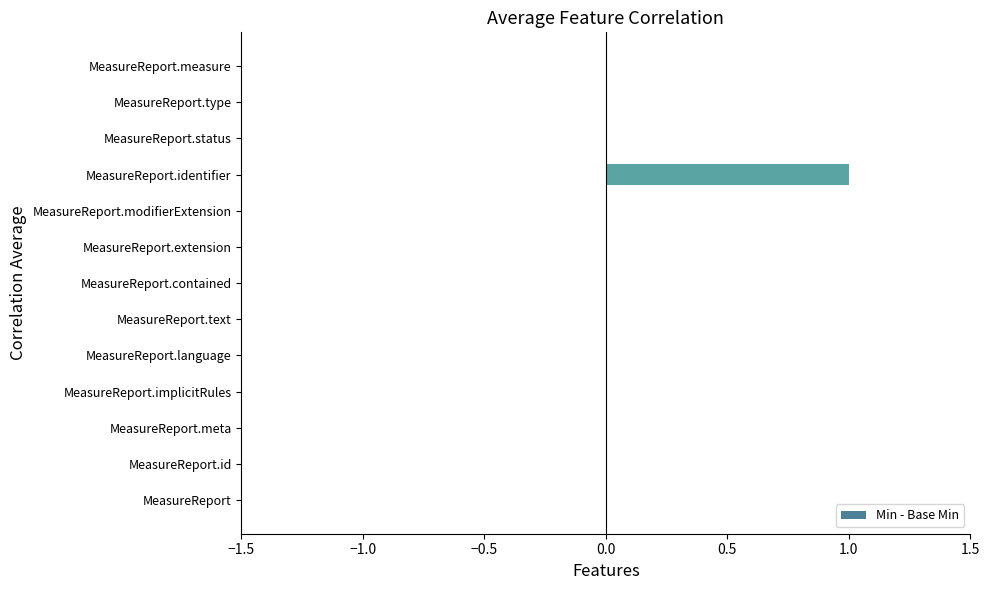

Which label corresponds to the largest value in the chart?

MeasureReport.identifier